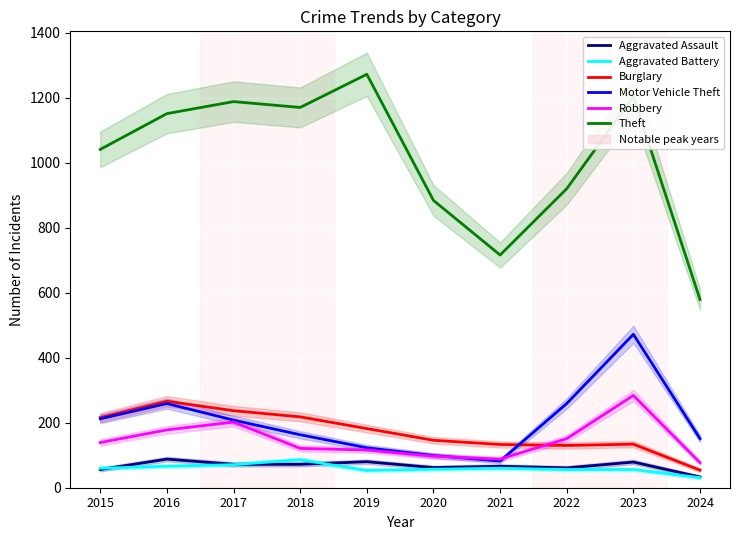

Between which two adjacent categories do Aggravated Assault and Aggravated Battery first intersect?

2015 and 2016